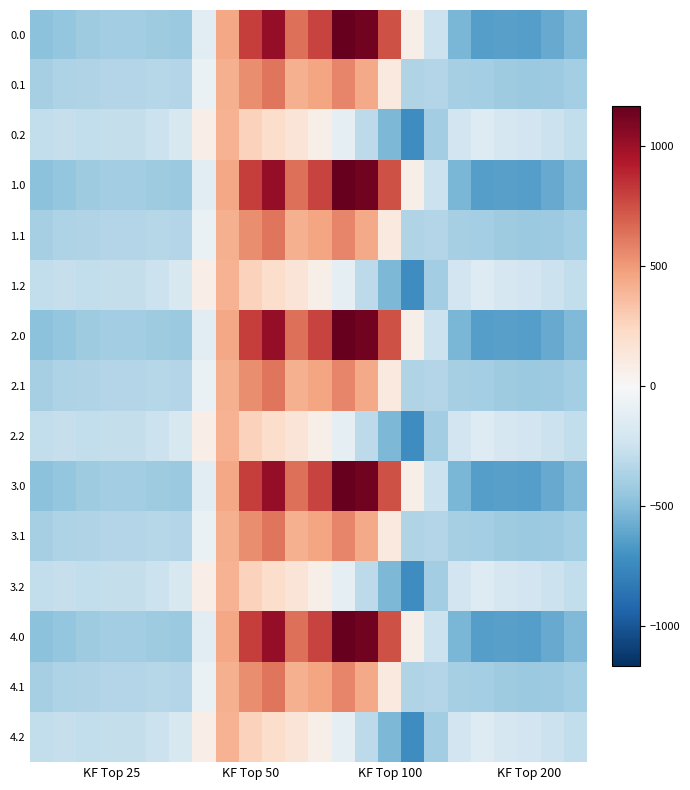

What is the greatest value displayed?

1167.2